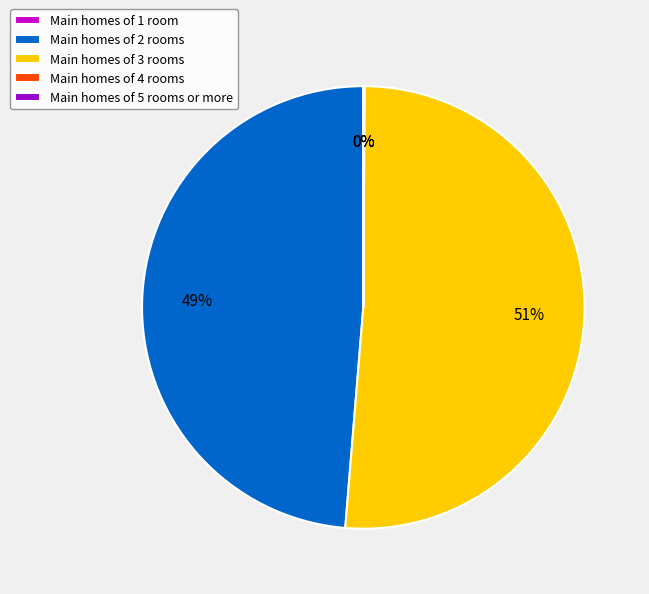

To the nearest percent, what percentage of the pie is Main homes of 2 rooms?

49%